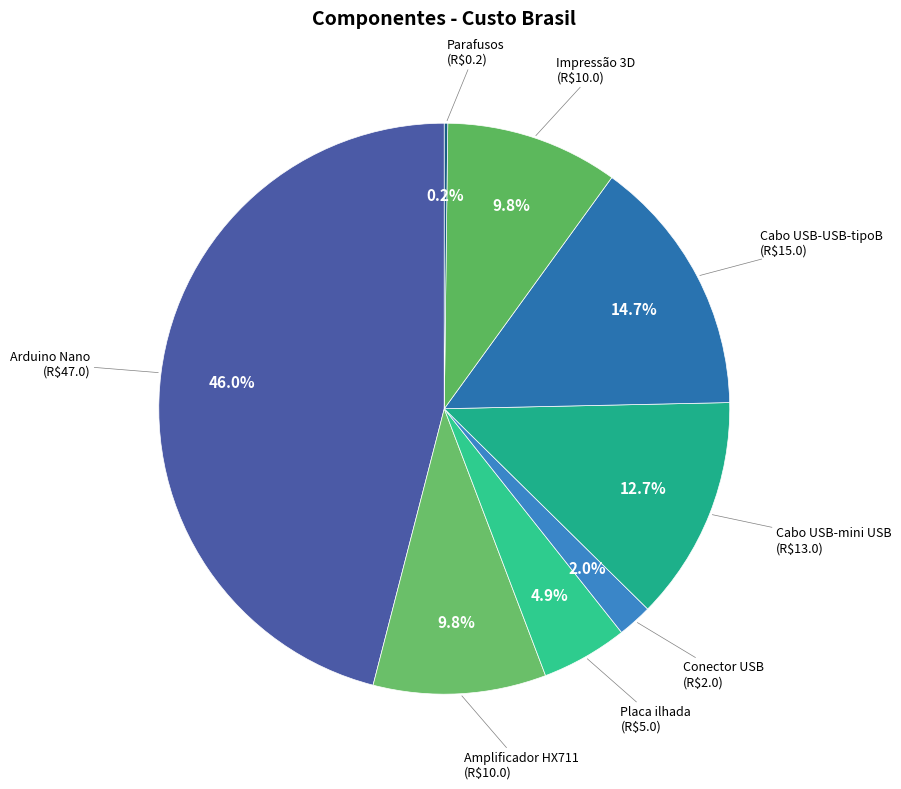

What is the largest slice in the pie chart?

Arduino Nano